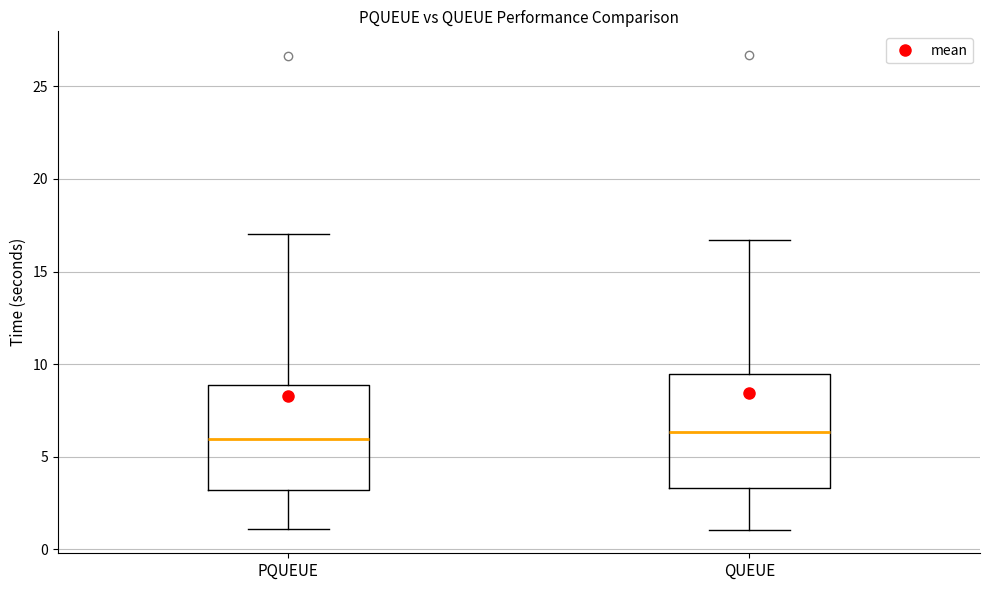

Reading left to right, transcribe this box plot: for each box, give where its median line is, the range the box spans, and where its two whiskers end, as read against the y-axis. The values are not printed on the chart, so give them approximately, as read against the axis.

PQUEUE: median 6.0, box 3.0 to 9.0, whiskers 1.0 to 17.0
QUEUE: median 6.5, box 3.5 to 9.5, whiskers 1.0 to 16.5